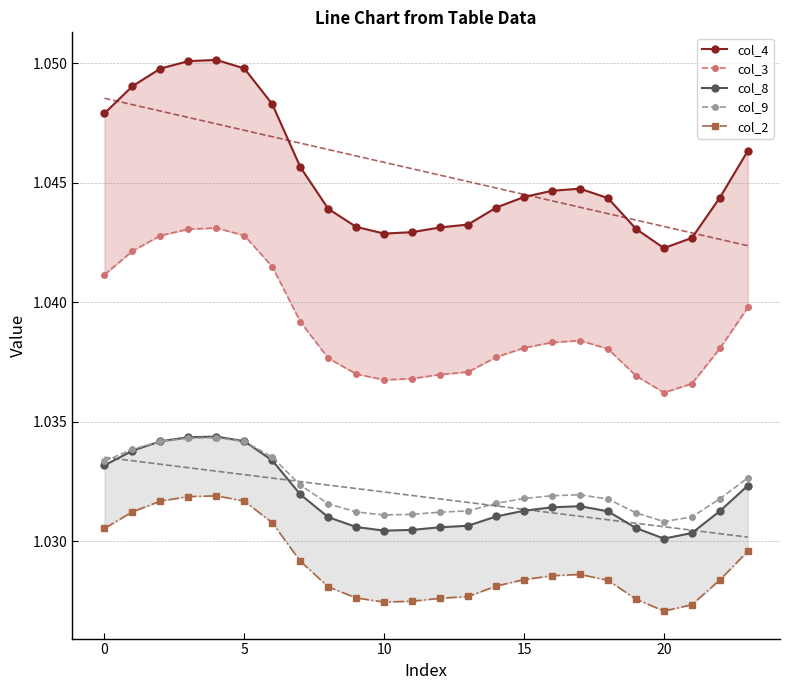

What is the label of the 24th point from the left?

23